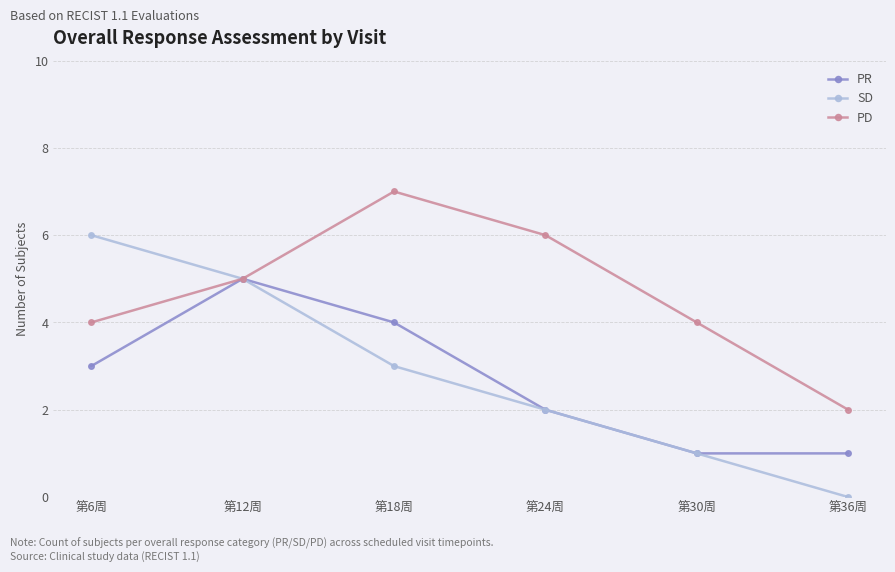

Reading left to right, list all the values displayed in this chart.

PR: 第6周=3	第12周=5	第18周=4	第24周=2	第30周=1	第36周=1
SD: 第6周=6	第12周=5	第18周=3	第24周=2	第30周=1	第36周=0
PD: 第6周=4	第12周=5	第18周=7	第24周=6	第30周=4	第36周=2